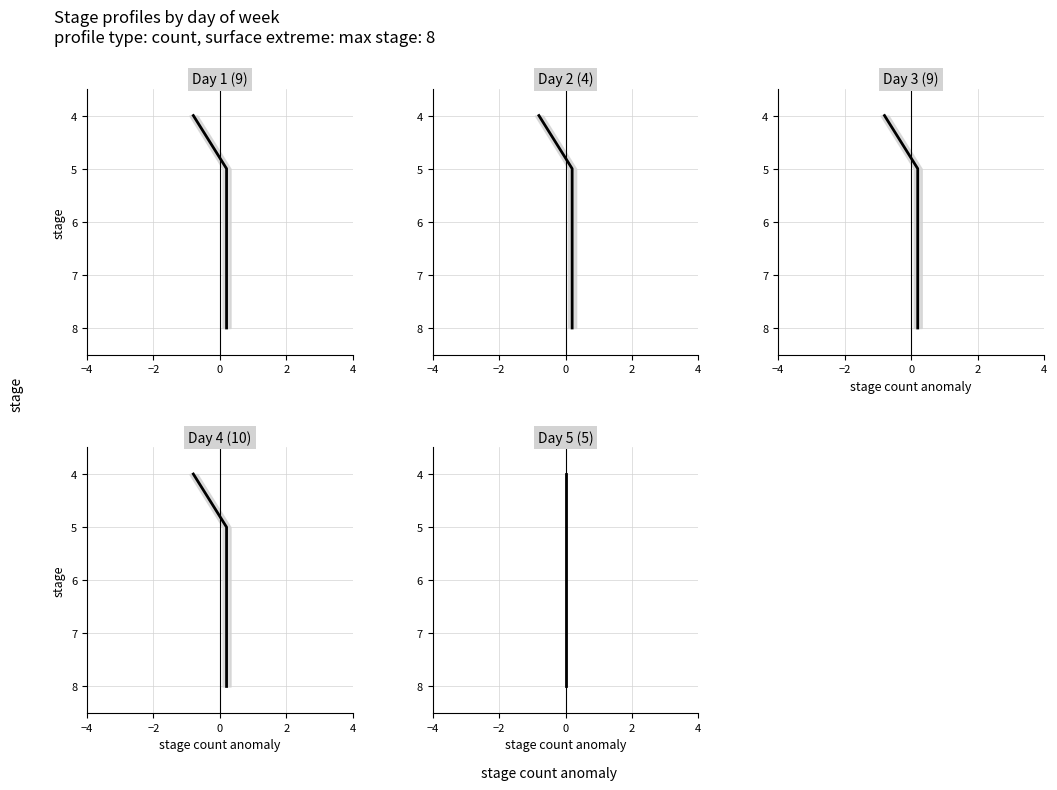

What is the label of the 2nd point from the left?

−2